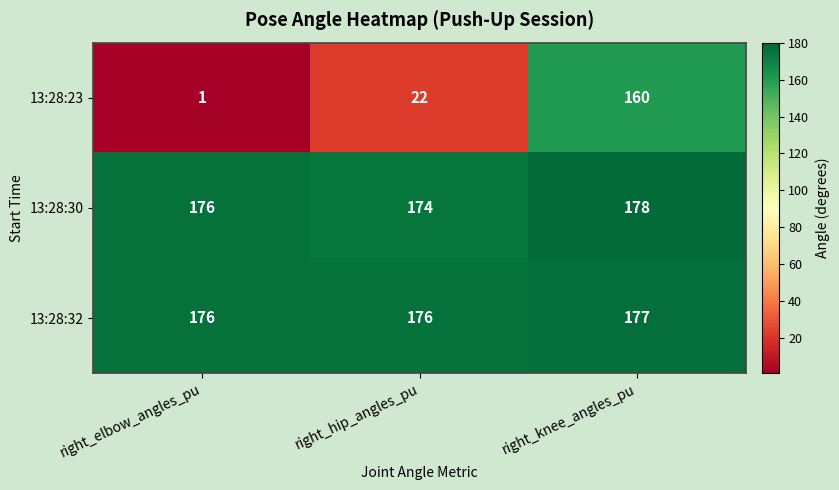

Reading left to right, what are all the values shown in this chart?

13:28:23: right_elbow_angles_pu=1	right_hip_angles_pu=22	right_knee_angles_pu=160
13:28:30: right_elbow_angles_pu=176	right_hip_angles_pu=174	right_knee_angles_pu=178
13:28:32: right_elbow_angles_pu=176	right_hip_angles_pu=176	right_knee_angles_pu=177